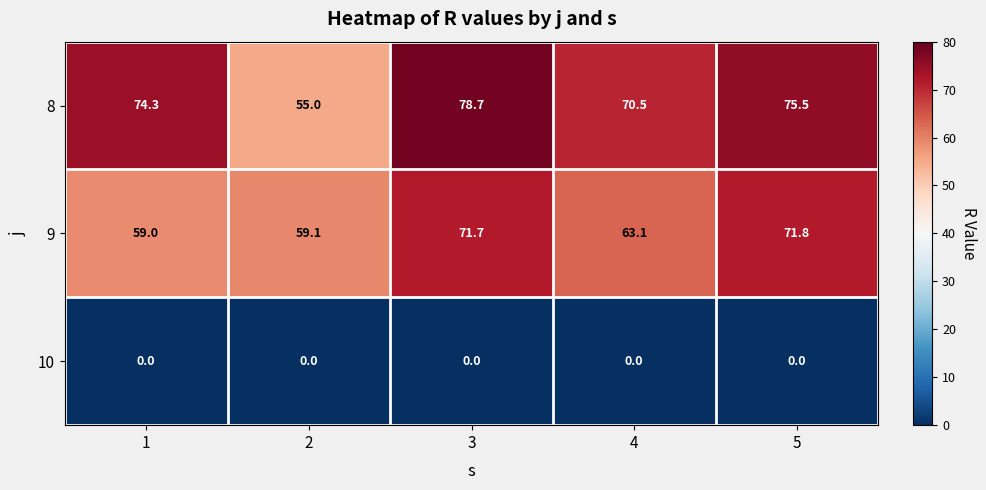

Rank the series by their maximum value, from lowest to highest.

10, 9, 8